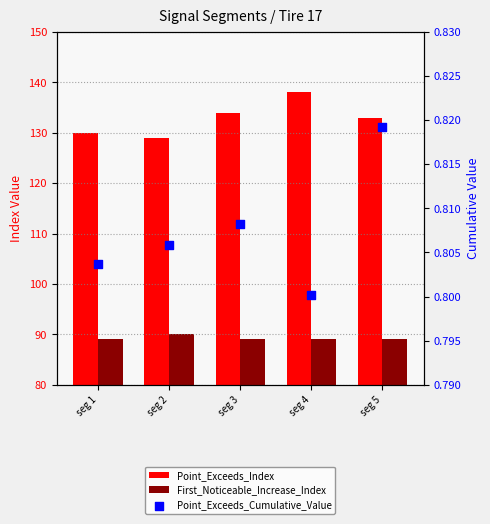

Which series has the widest spread of Y values?

Point_Exceeds_Index